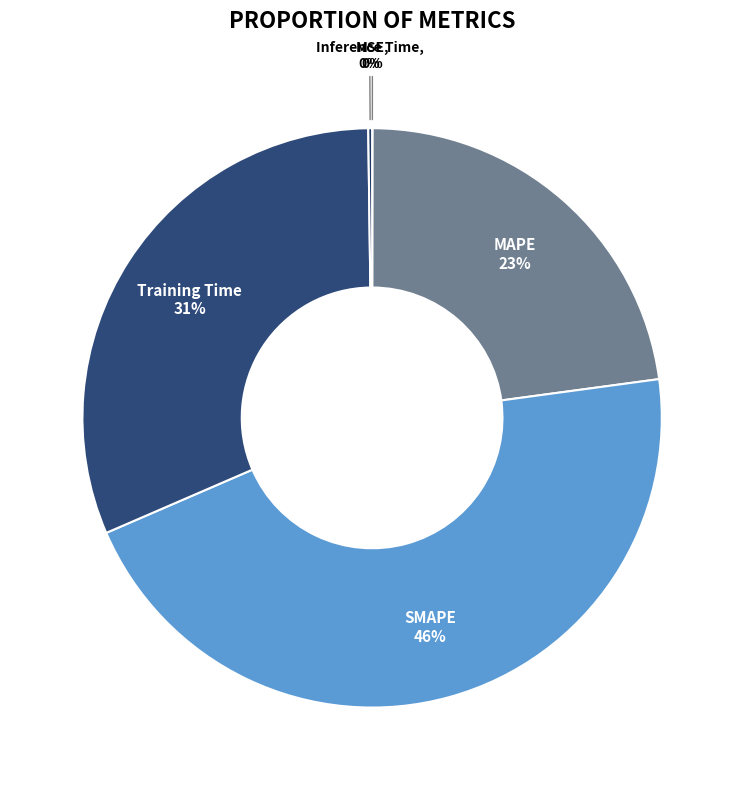

Which category has the biggest portion of the pie?

SMAPE